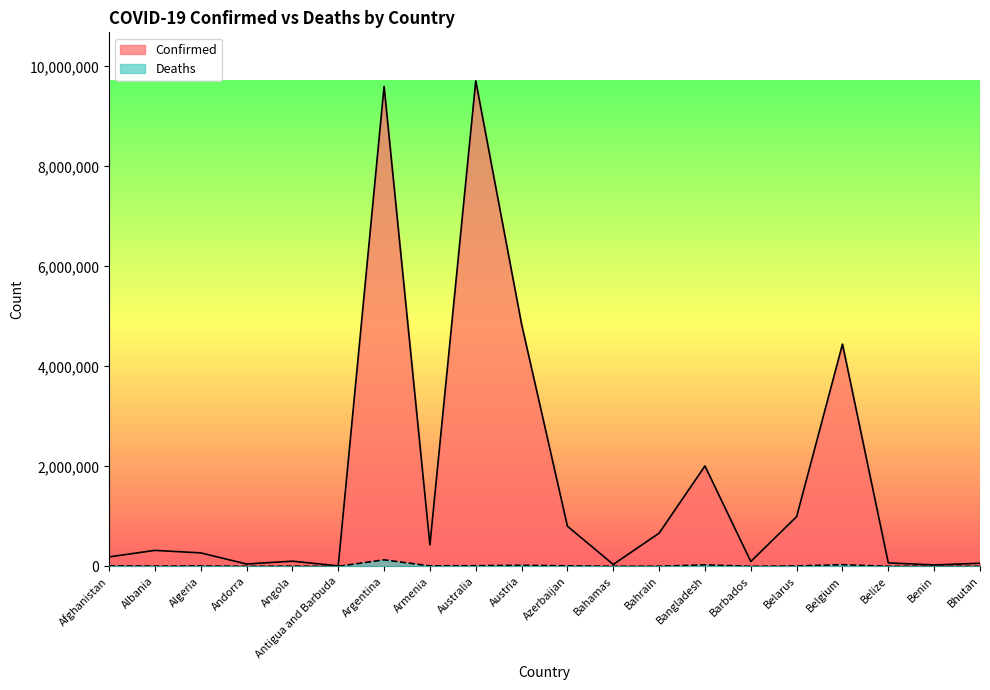

What is the greatest value displayed?

9711971